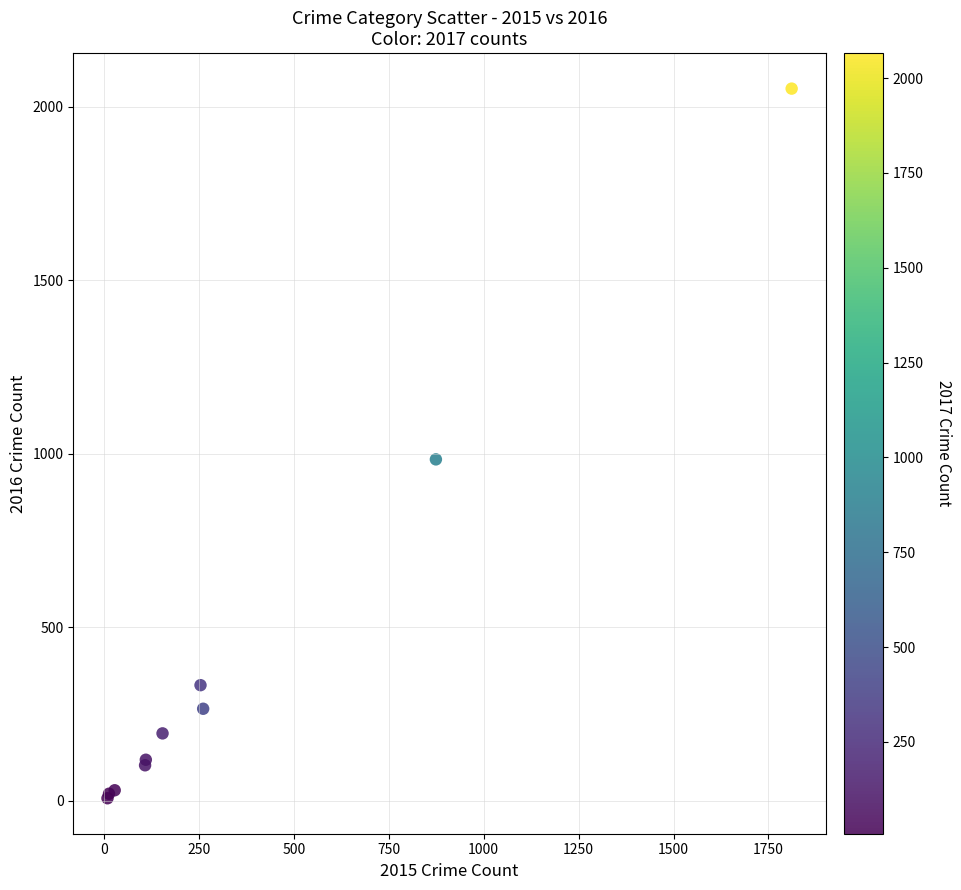

What Y value in the scatter plot is closest to 1030?

984